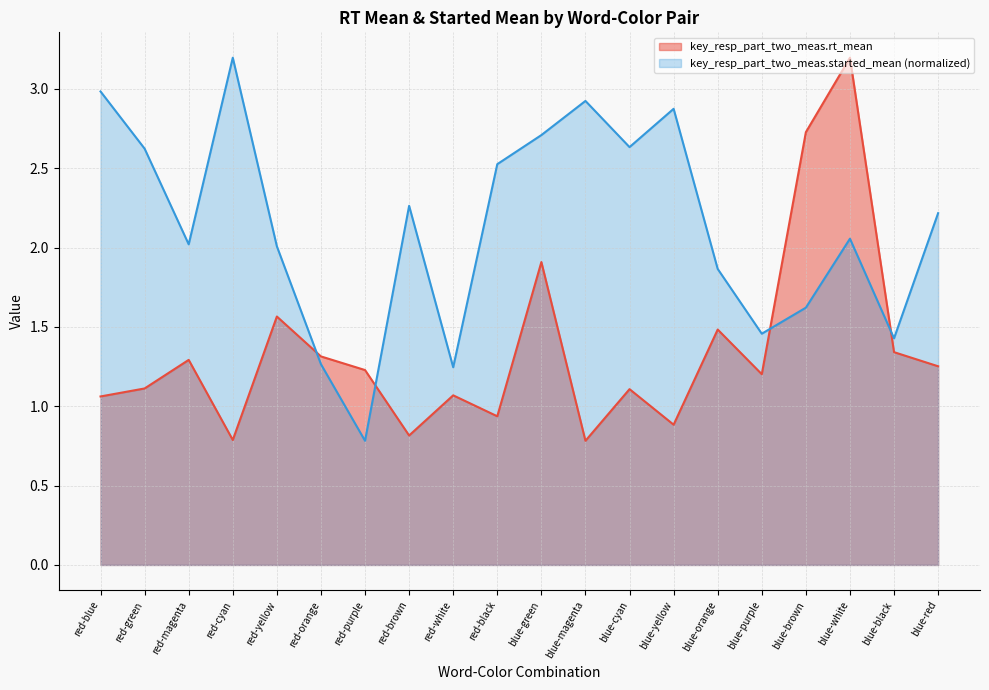

Is the value of key_resp_part_two_meas.started_mean at blue-orange greater than the value of key_resp_part_two_meas.rt_mean at blue-cyan?

Yes